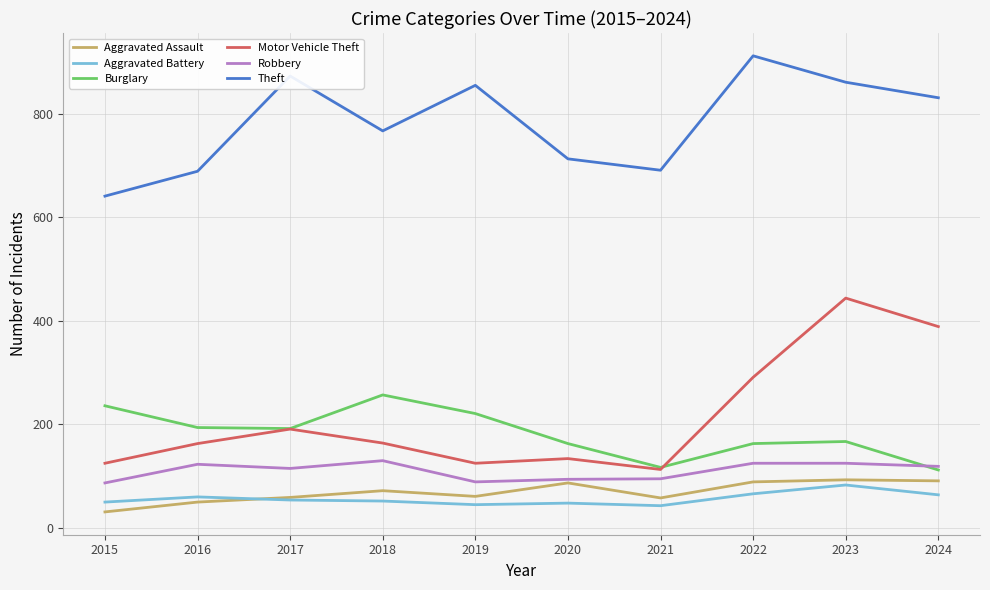

Which series has the largest range (max minus min)?

Motor Vehicle Theft